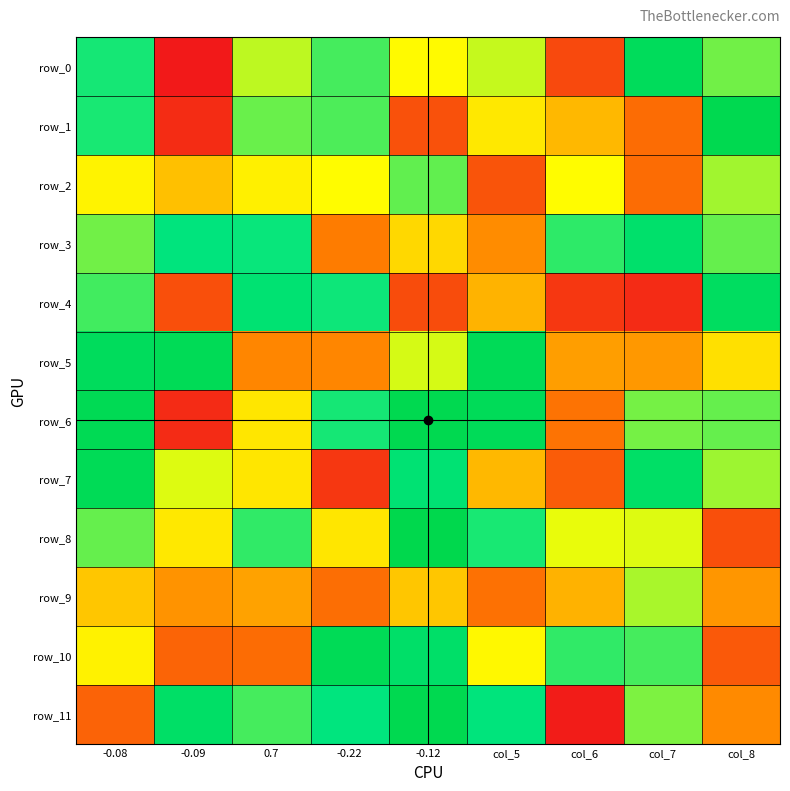

The row_0 series shows 0.3 at col_8. True or false?

True